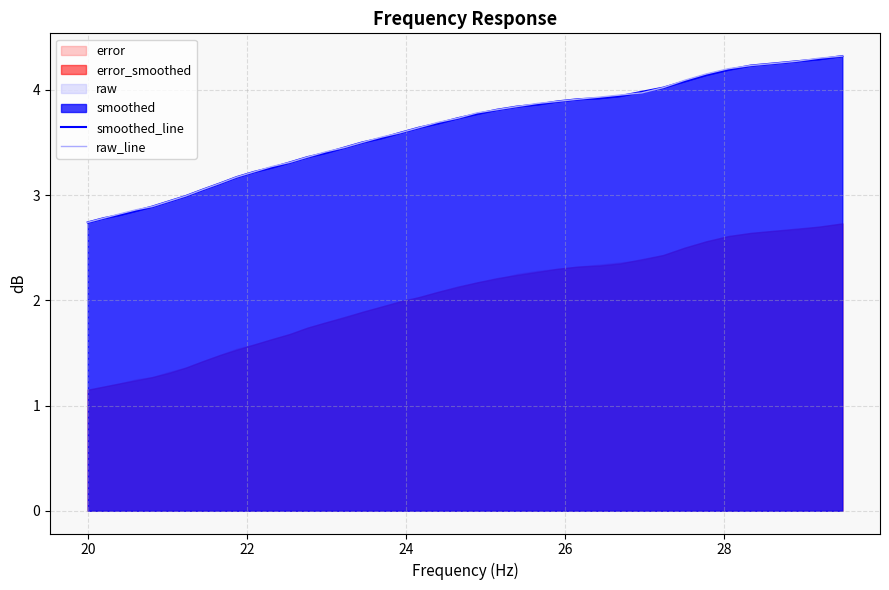

What is the lowest value of the raw_line series?

2.7